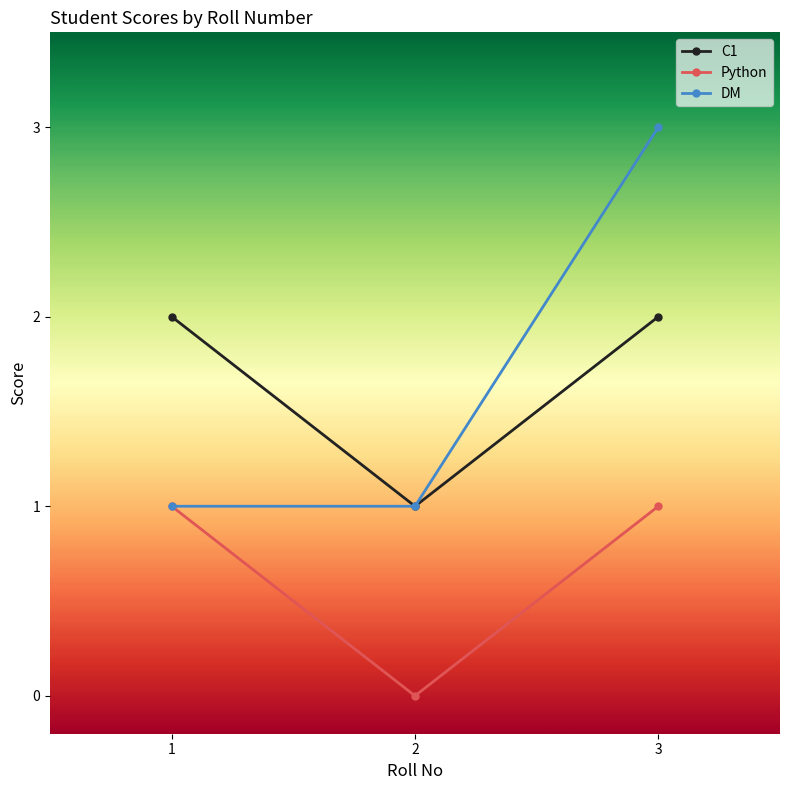

Which series changed the most between 1 and 3?

DM